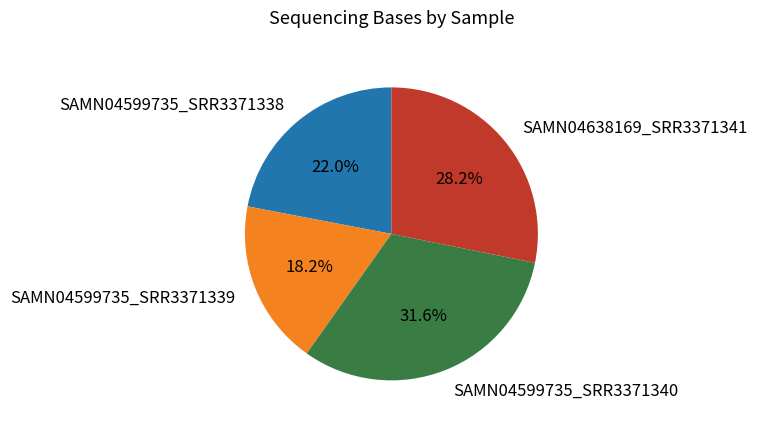

To the nearest percent, what is the difference between the SAMN04638169_SRR3371341 and SAMN04599735_SRR3371339 slice percentages?

10%